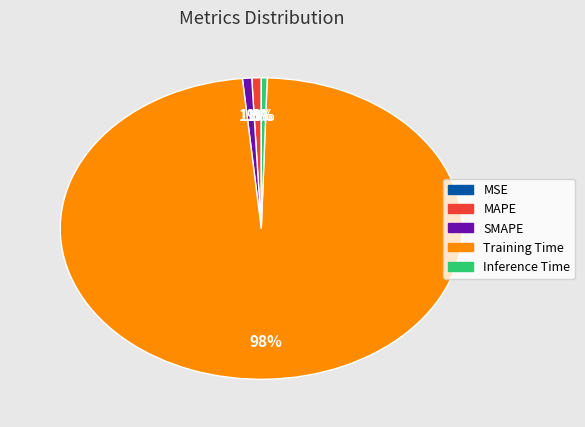

Does Training Time account for over 50% of the chart?

Yes